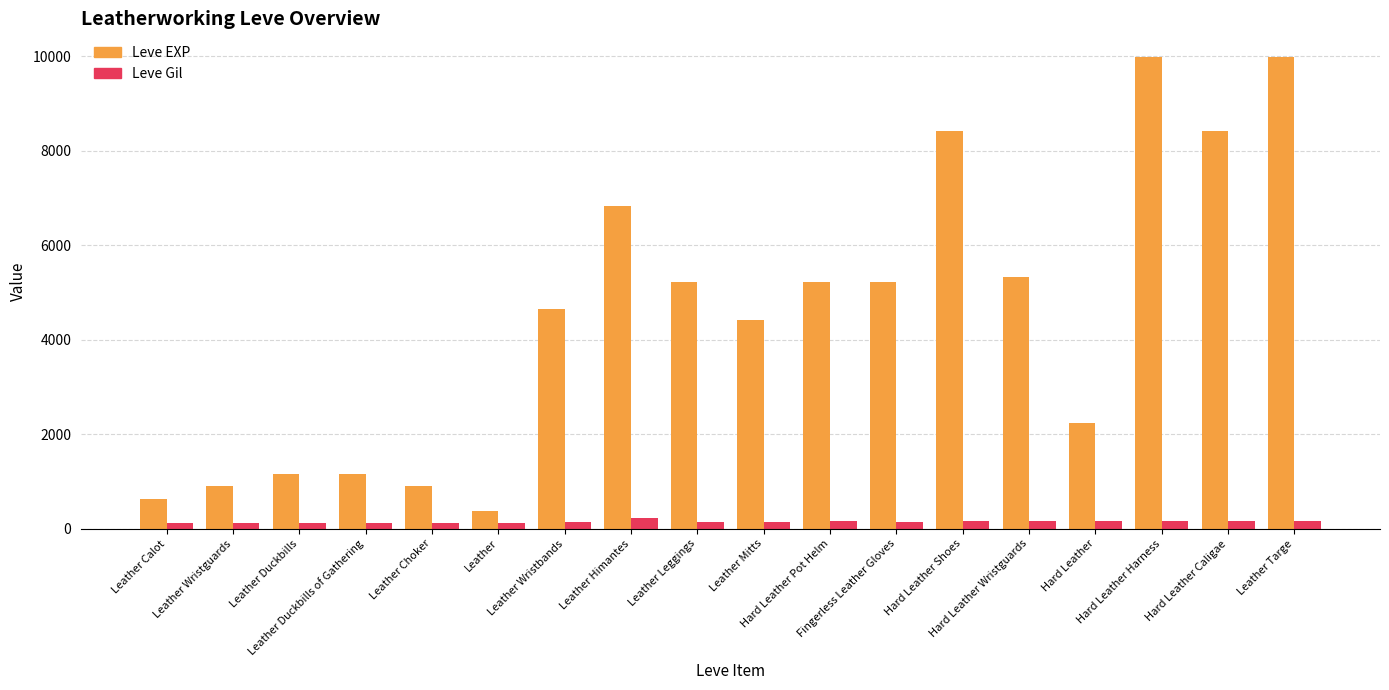

How many data points in Leve Gil are less than 140?

6